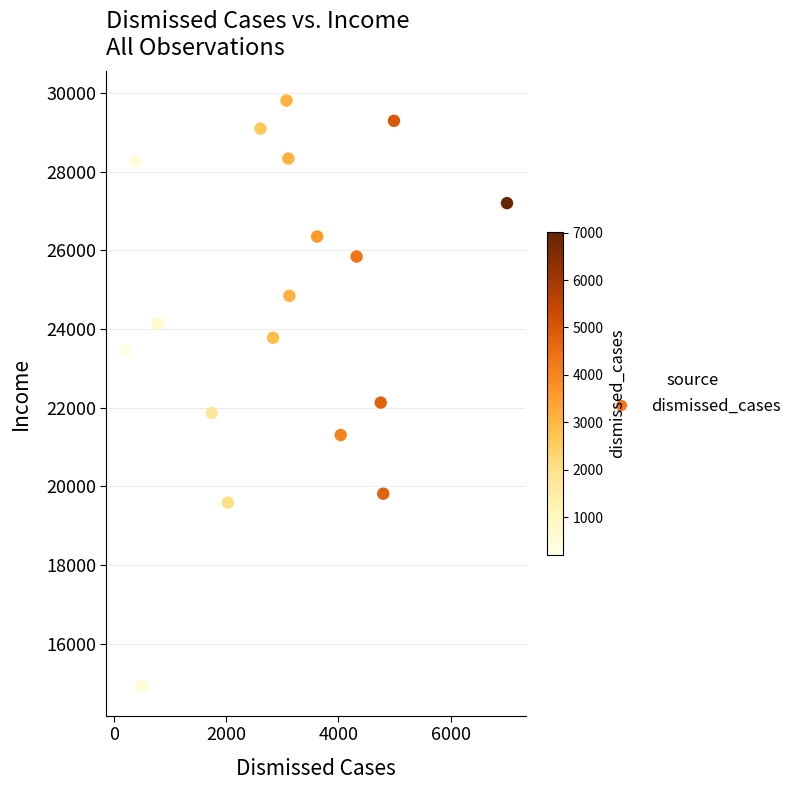

What Y value in the scatter plot is closest to 22363?

22132